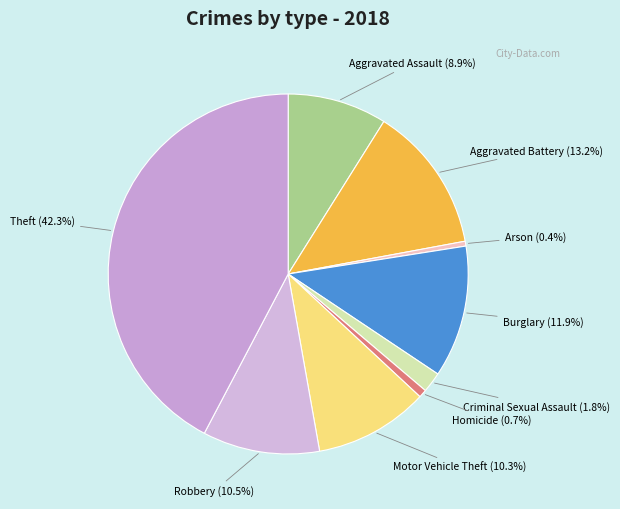

Count the number of slices in the pie.

9